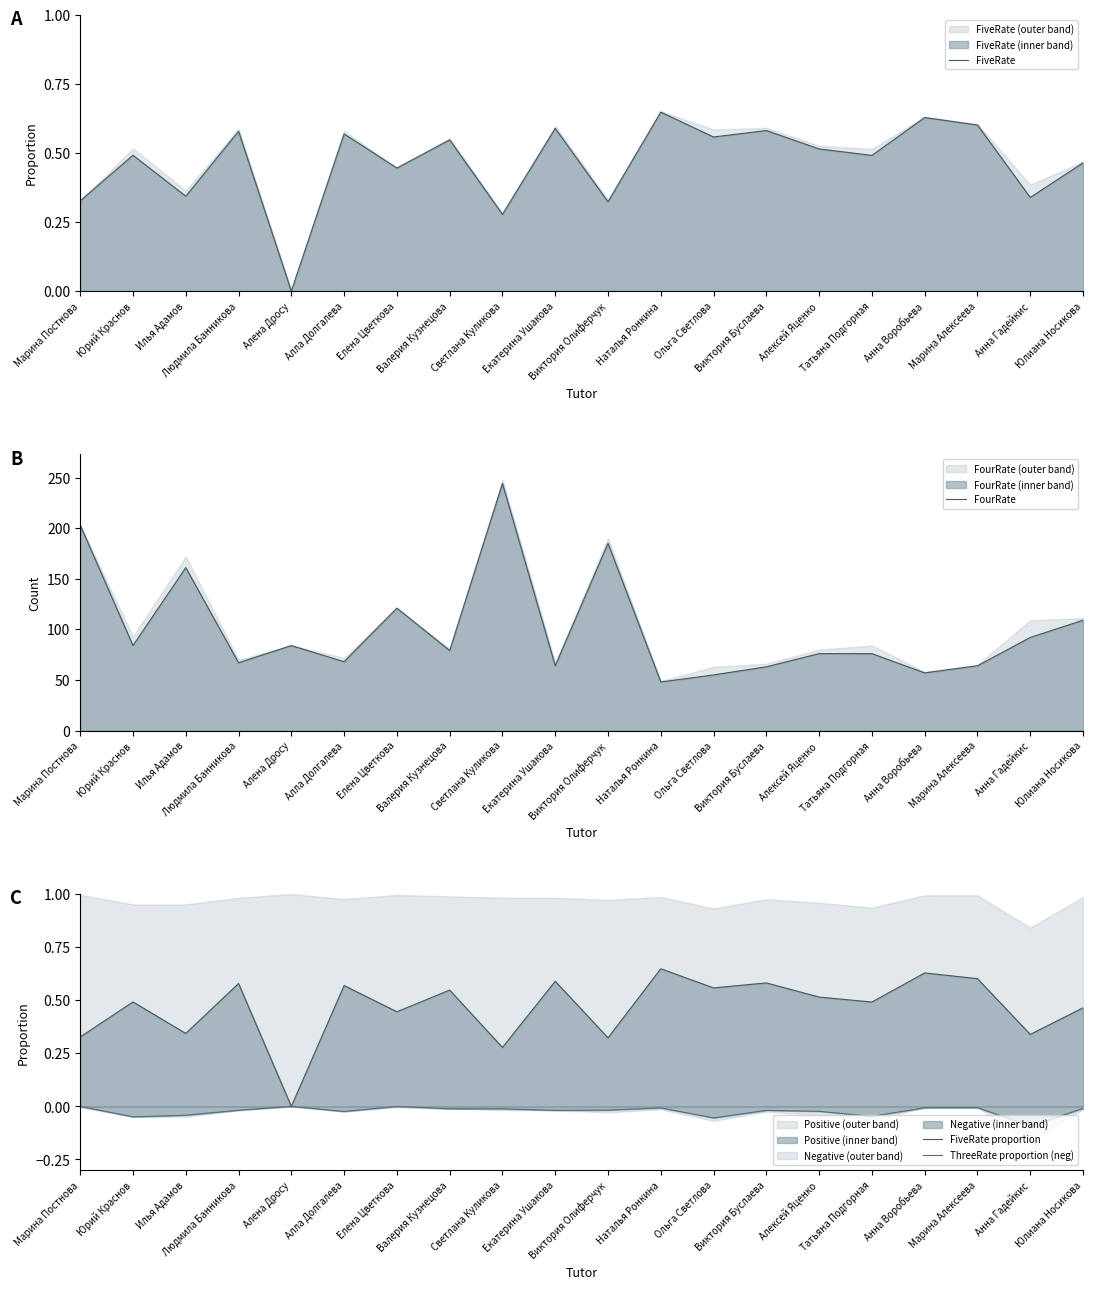

What is the label of the 3rd point from the left?

Илья Адамов